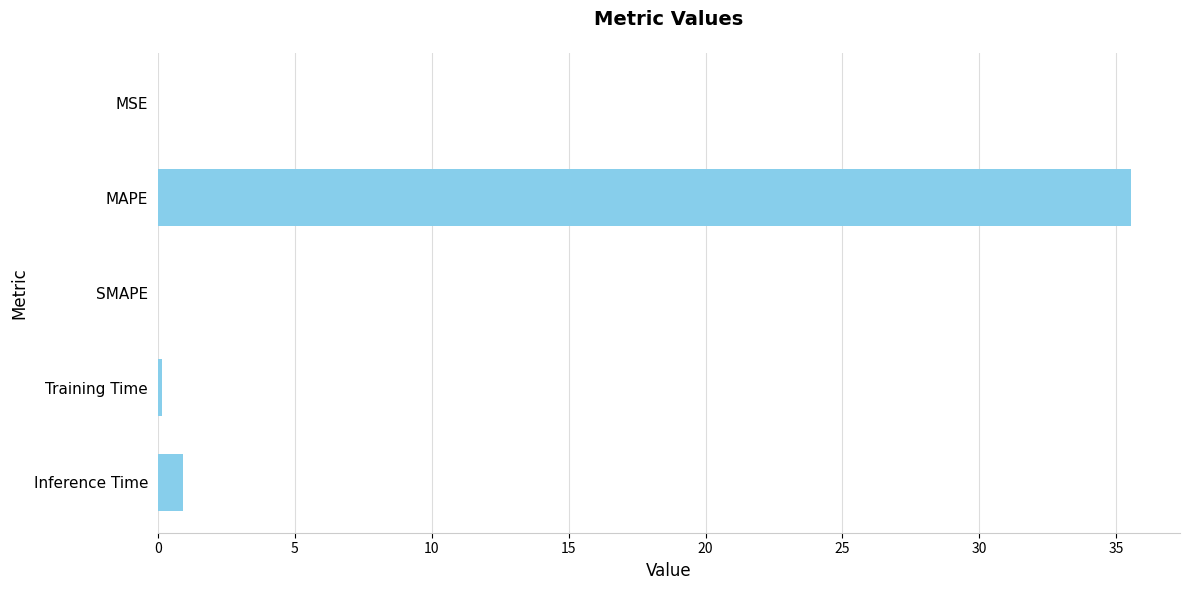

What is the maximum value shown in the chart?

35.5